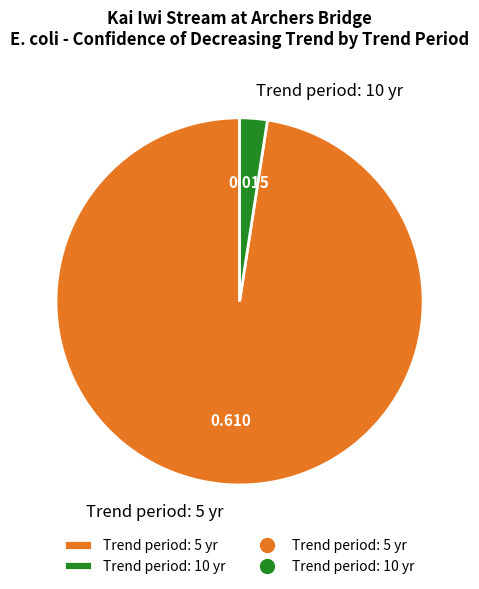

Do Trend period: 10 yr and Trend period: 5 yr together represent more than half of the pie?

Yes